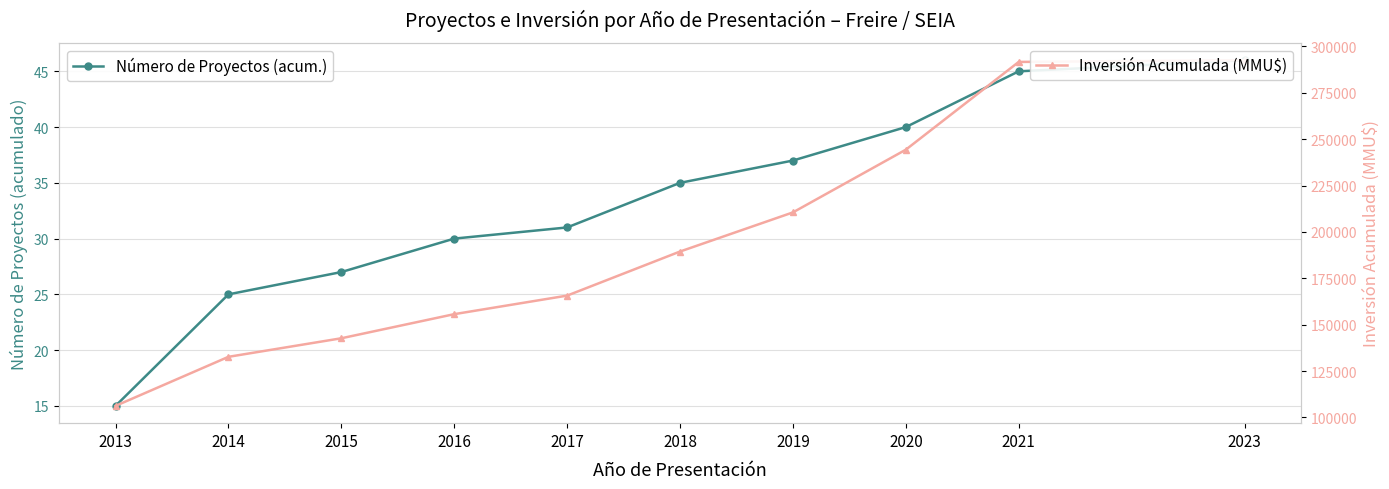

Which category has the lowest value in the Número de Proyectos (acum.) series?

2013